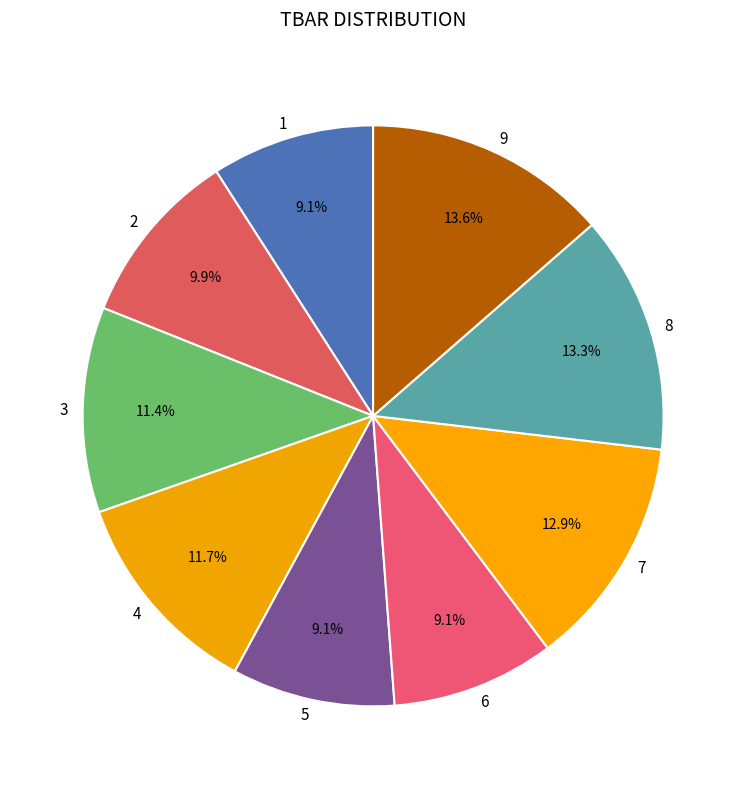

What portion of the pie excludes 5?

90.9%